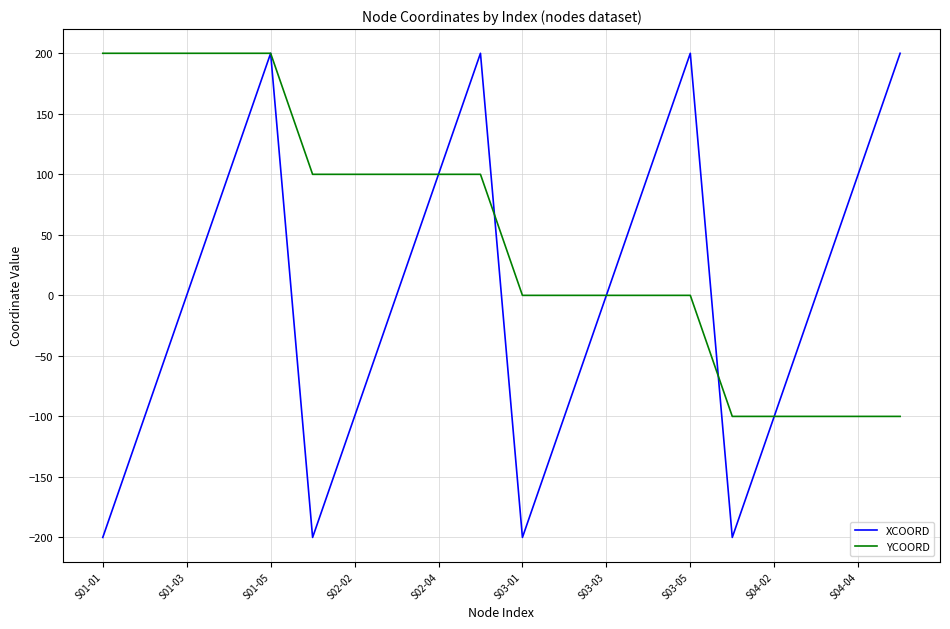

Which series has the largest total across all categories?

YCOORD